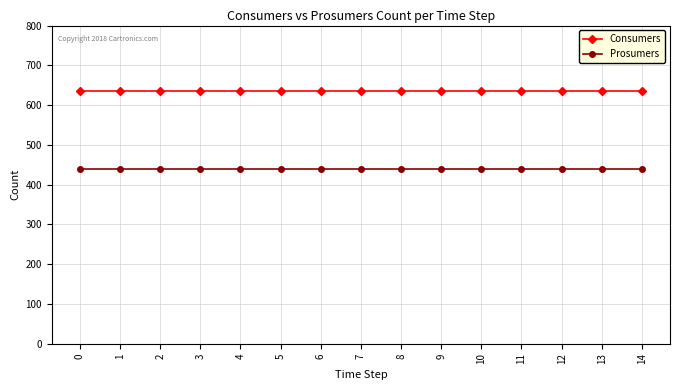

Rank the series by their average value, from lowest to highest.

Prosumers, Consumers